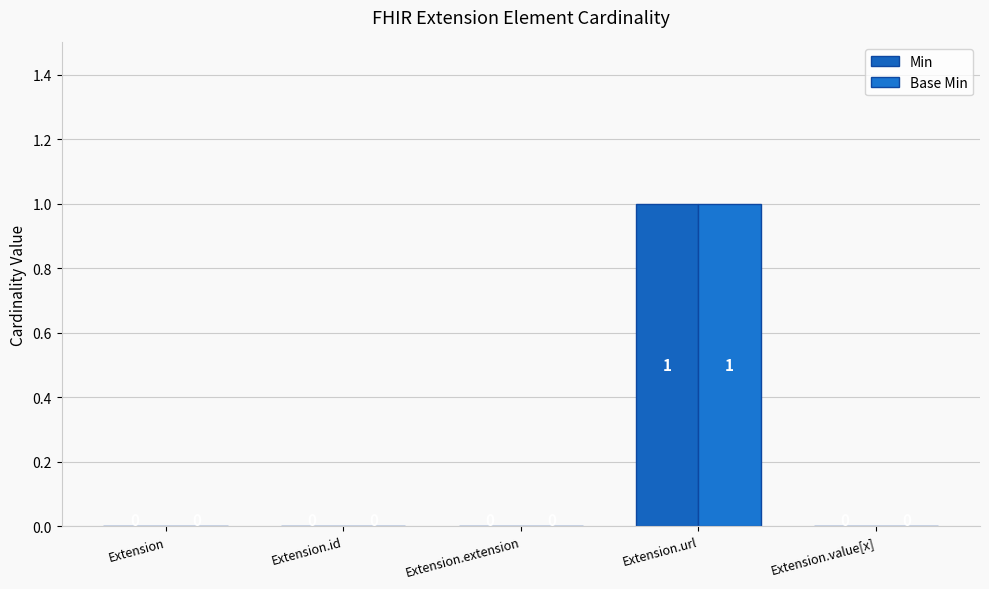

What are all the series names shown in the legend?

Min, Base Min